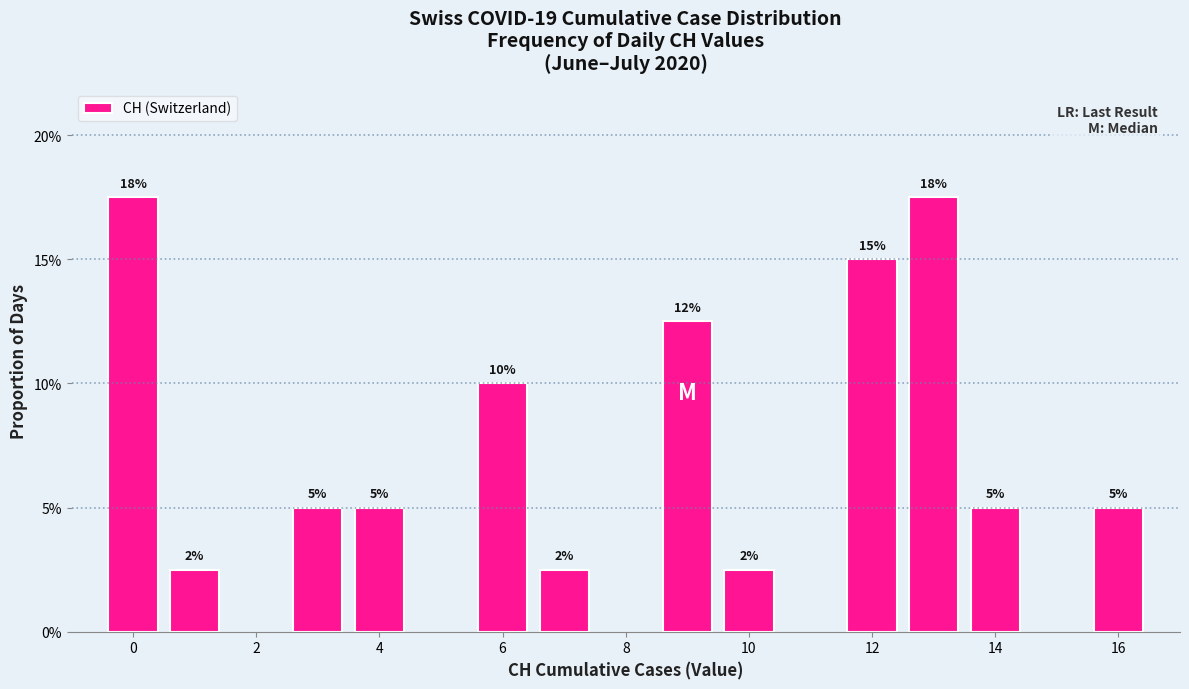

Reading right to left, list all the values displayed in this chart.

0.1	0.1	0.2	0.1	0.0	0.1	0.0	0.1	0.1	0.1	0.0	0.2